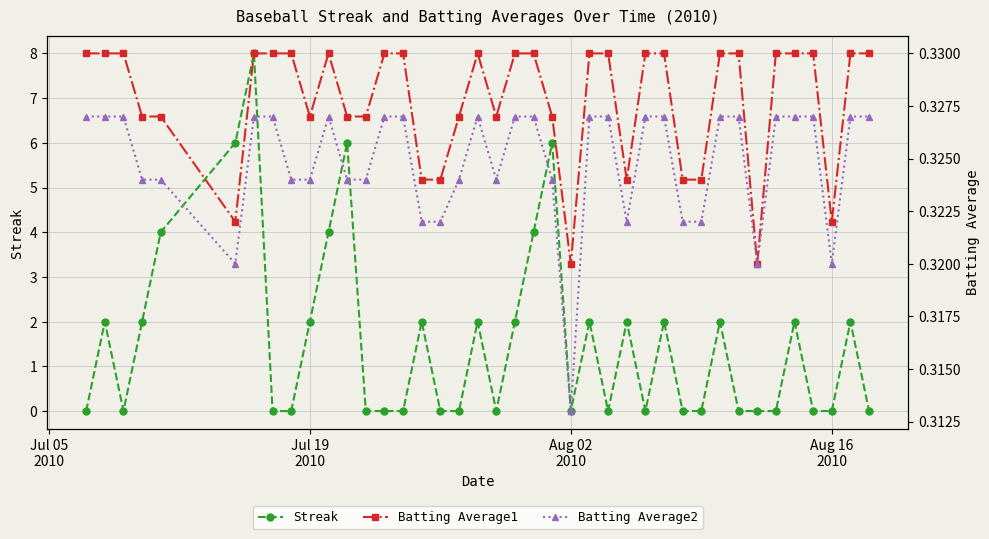

True or false: Batting Average1 and Batting Average2 cross at least once.

False